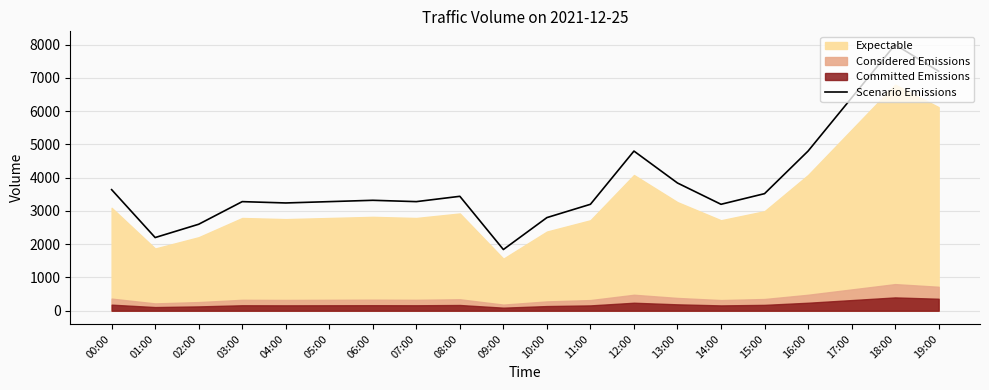

What is the maximum value shown in the chart?

8000